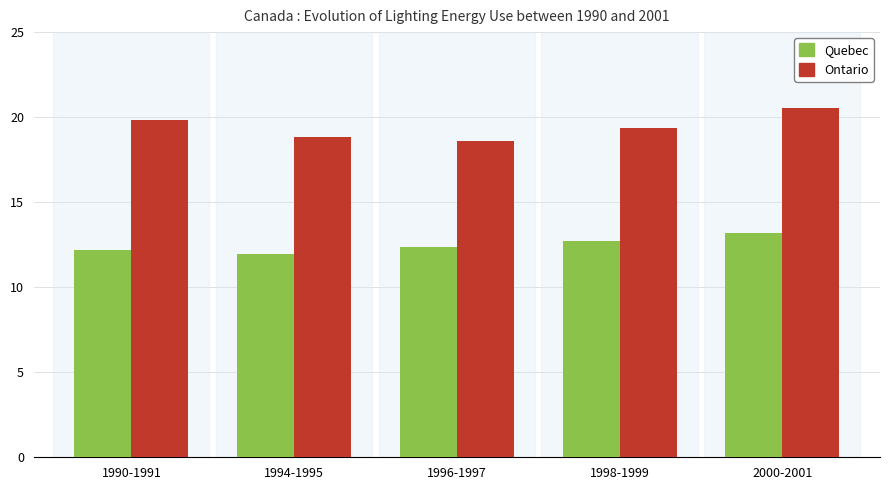

Read the Quebec value at 1998-1999.

12.7